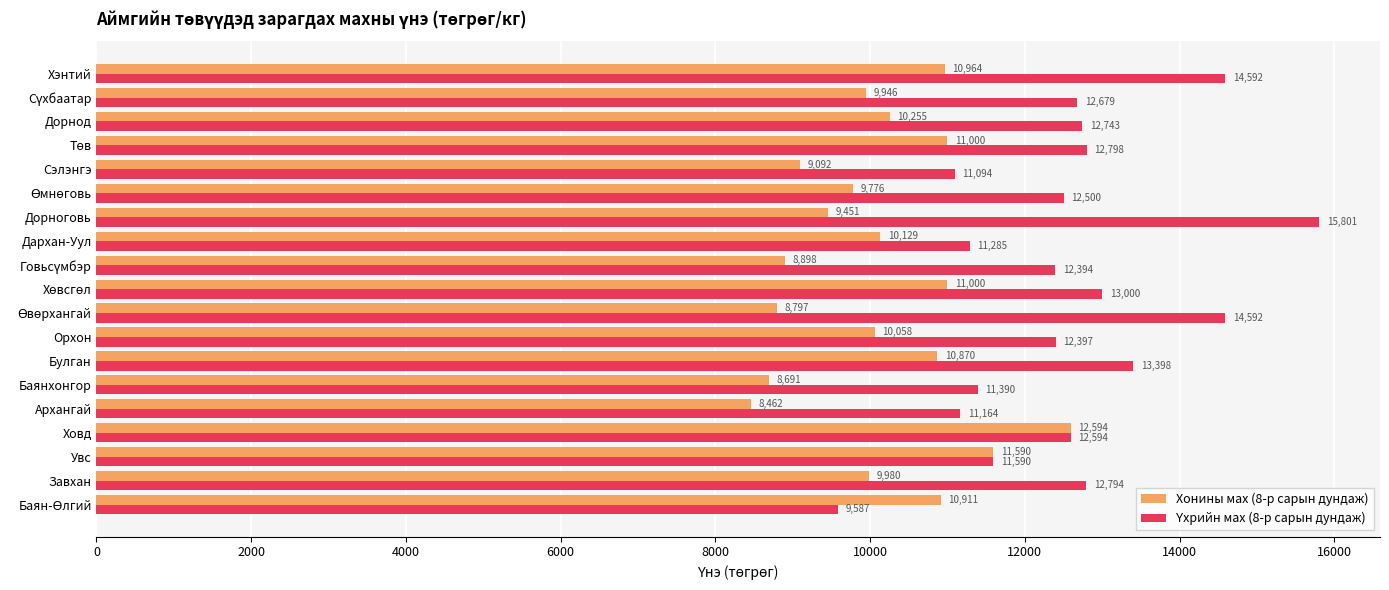

At how many categories does at least one series exceed 10143?

19